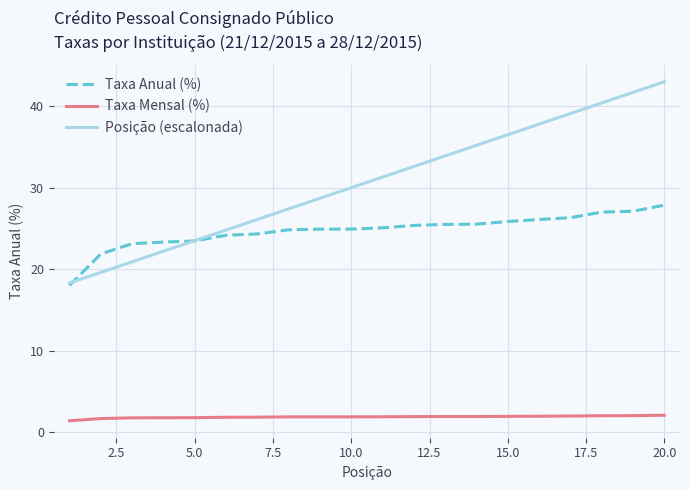

What is the lowest value of the Posição (escalonada) series?

18.3